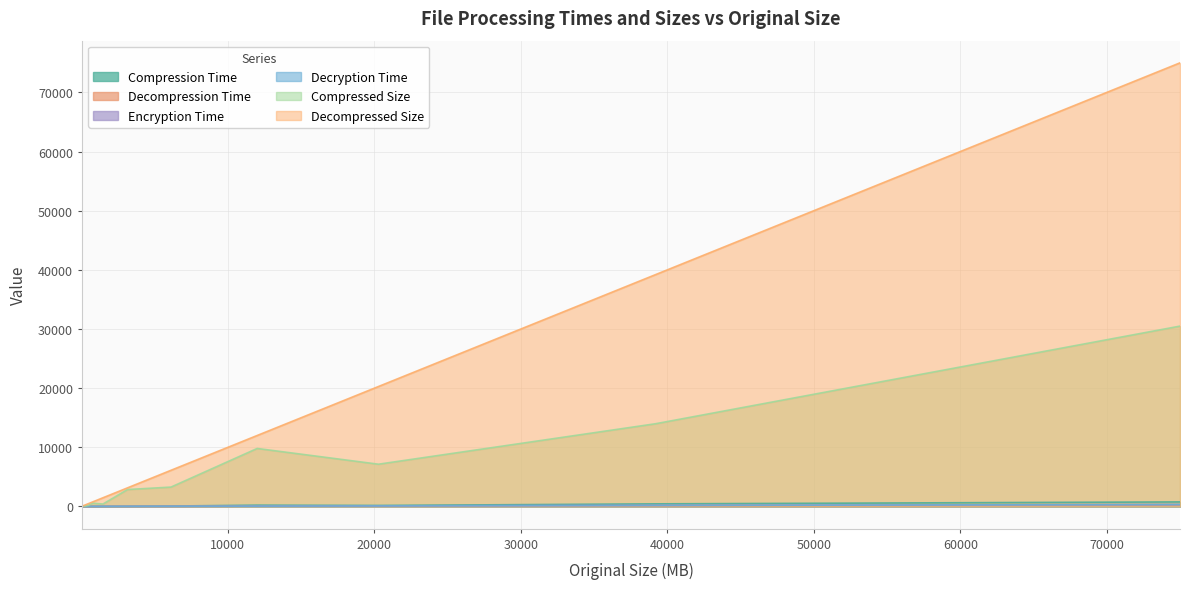

What is the greatest value displayed?

75000.1